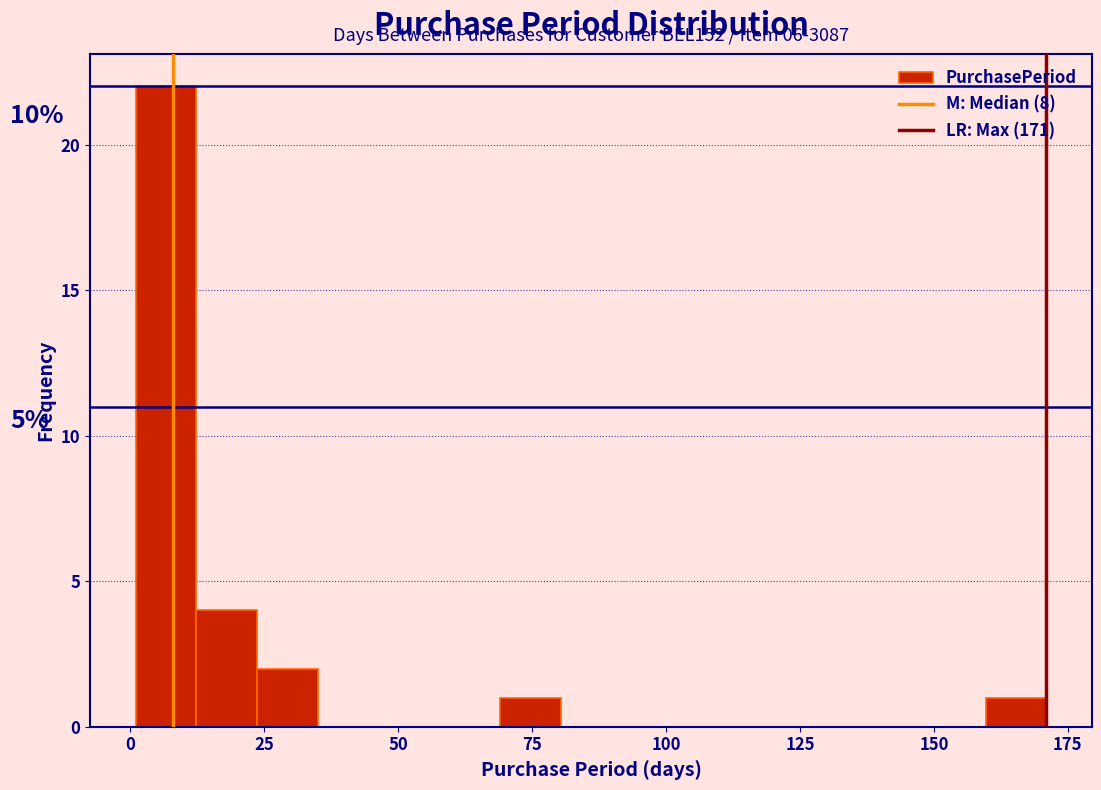

Read against the x-axis, roughly where is the centre of the tallest bar?

5